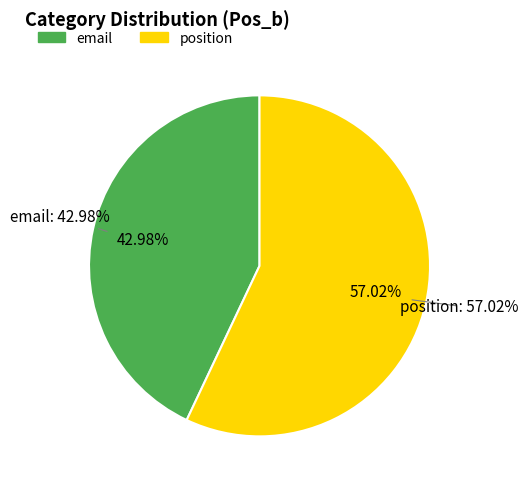

Which slice is the smallest?

email